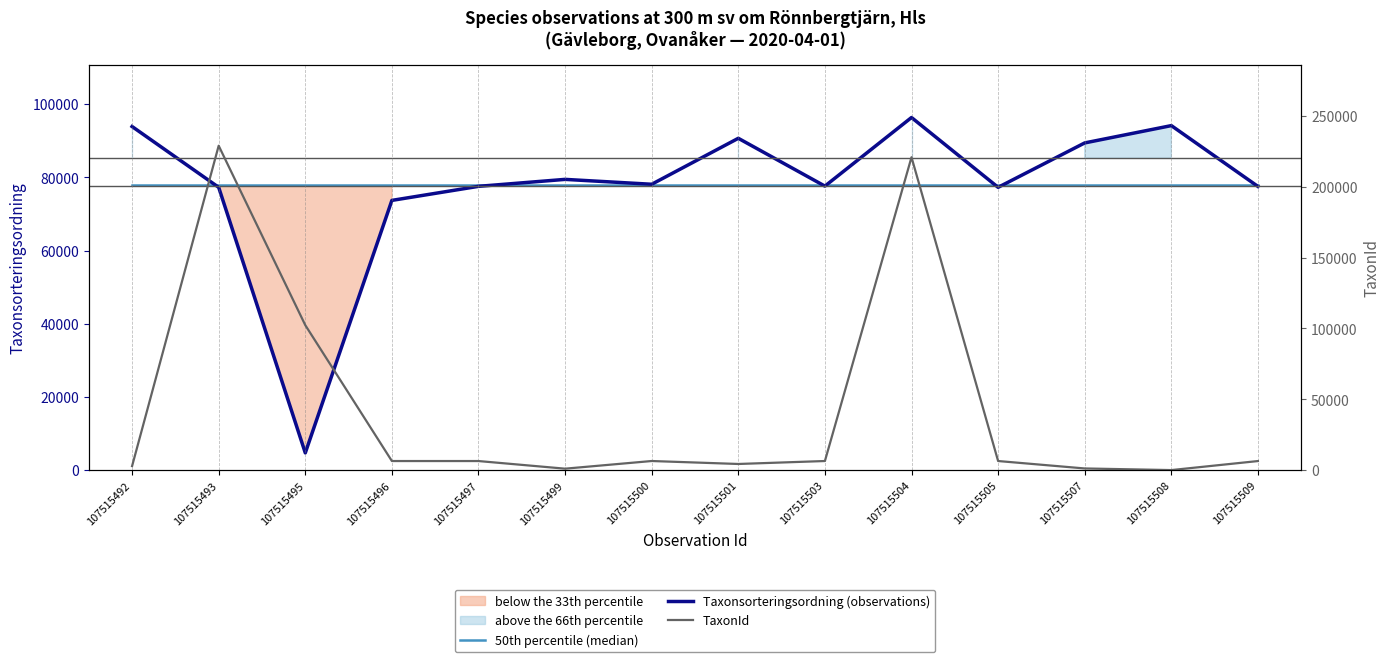

Where is Taxonsorteringsordning (observations) nearest to the value 50525?

107515496